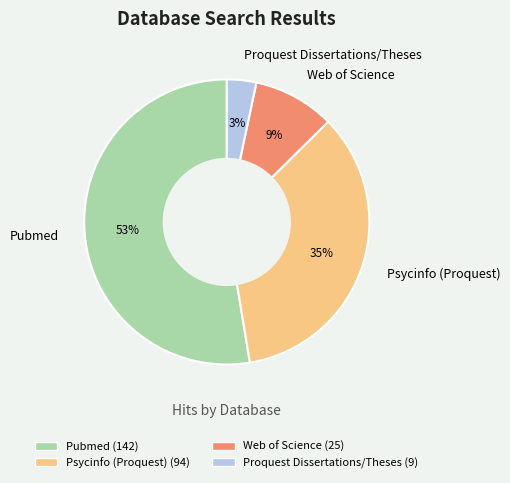

Combined, do Pubmed and Psycinfo (Proquest) account for over 50%?

Yes